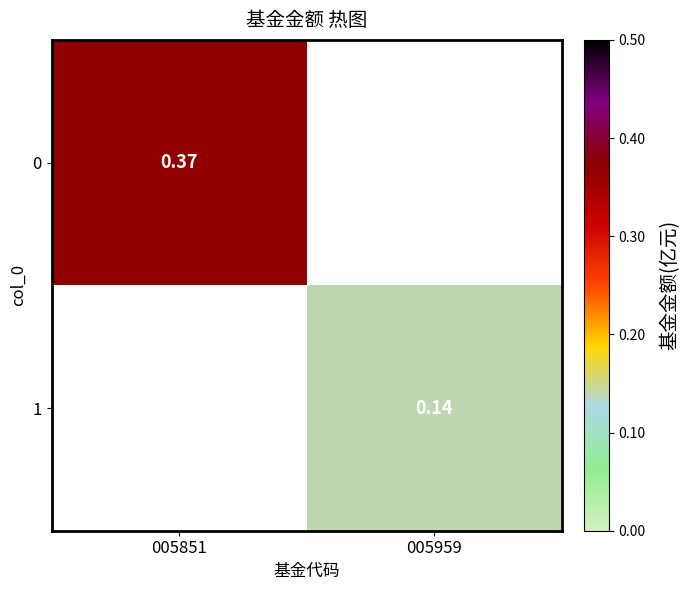

What value does the 0 series have at 005851?

0.4